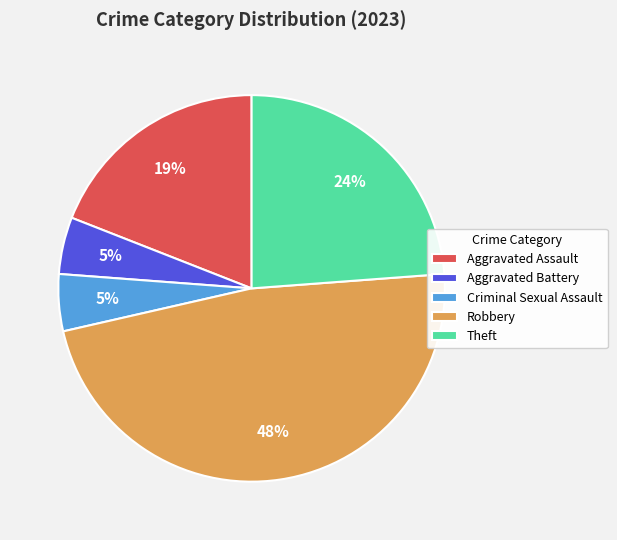

Does Criminal Sexual Assault represent more than half of the total?

No